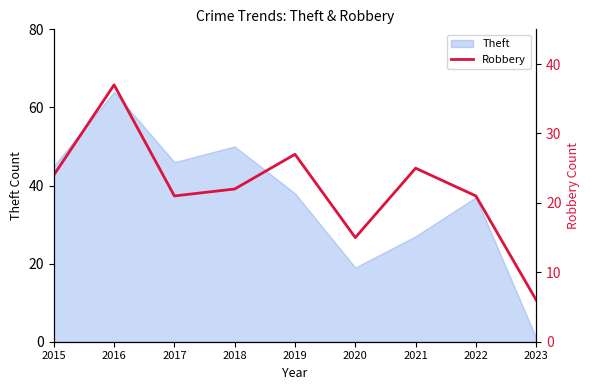

Reading left to right, transcribe all the data shown in this chart.

2015=24	2016=37	2017=21	2018=22	2019=27	2020=15	2021=25	2022=21	2023=6